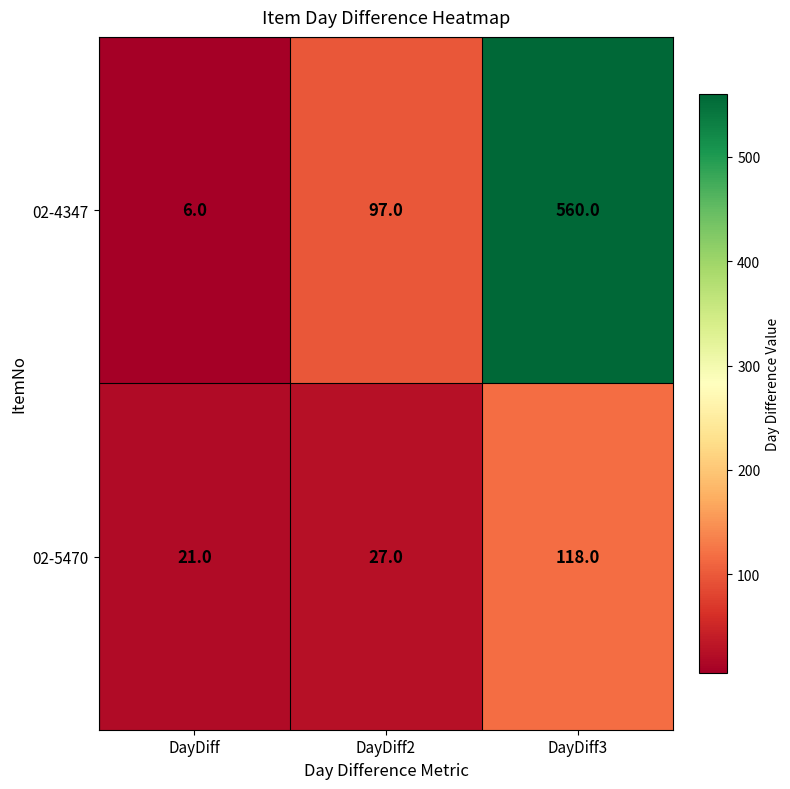

Reading right to left, what are all the values shown in this chart?

02-4347: DayDiff3=560	DayDiff2=97	DayDiff=6
02-5470: DayDiff3=118	DayDiff2=27	DayDiff=21